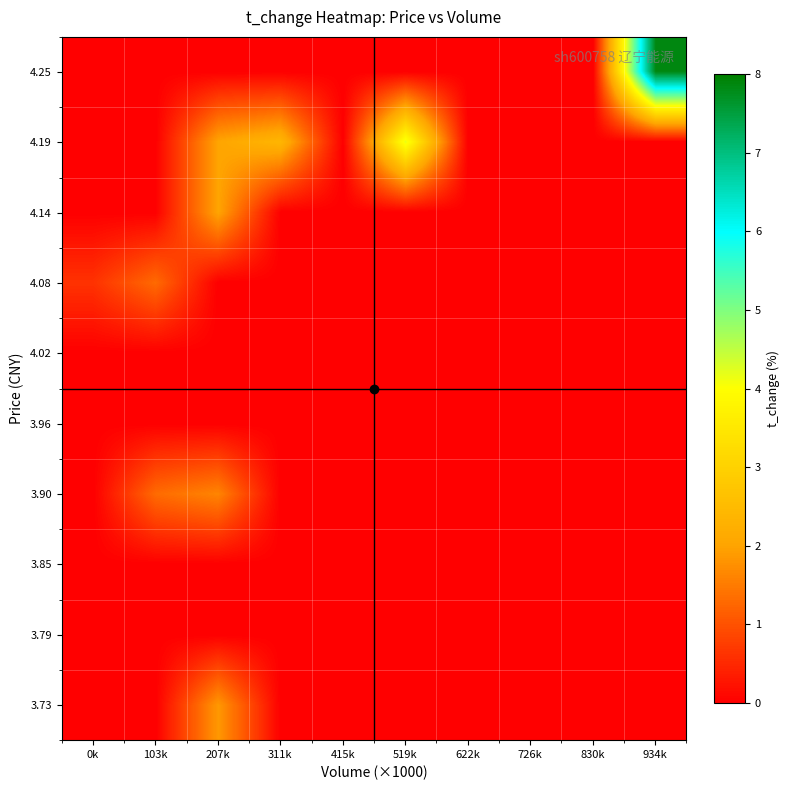

Reading left to right, what are all the values shown in this chart?

3.73: 0k=0.0	103k=0.0	207k=1.9	311k=0.0	415k=0.0	519k=0.0	622k=0.0	726k=0.0	830k=0.0	934k=0.0
3.79: 0k=0.0	103k=0.0	207k=0.0	311k=0.0	415k=0.0	519k=0.0	622k=0.0	726k=0.0	830k=0.0	934k=0.0
3.85: 0k=0.0	103k=0.0	207k=0.0	311k=0.0	415k=0.0	519k=0.0	622k=0.0	726k=0.0	830k=0.0	934k=0.0
3.90: 0k=0.0	103k=1.3	207k=1.6	311k=0.0	415k=0.0	519k=0.0	622k=0.0	726k=0.0	830k=0.0	934k=0.0
3.96: 0k=0.0	103k=0.0	207k=0.0	311k=0.0	415k=0.0	519k=0.0	622k=0.0	726k=0.0	830k=0.0	934k=0.0
4.02: 0k=0.0	103k=0.0	207k=0.0	311k=0.0	415k=0.0	519k=0.0	622k=0.0	726k=0.0	830k=0.0	934k=0.0
4.08: 0k=0.6	103k=1.3	207k=0.0	311k=0.0	415k=0.0	519k=0.0	622k=0.0	726k=0.0	830k=0.0	934k=0.0
4.14: 0k=0.0	103k=0.0	207k=2.0	311k=0.0	415k=0.0	519k=0.0	622k=0.0	726k=0.0	830k=0.0	934k=0.0
4.19: 0k=0.0	103k=0.0	207k=2.0	311k=2.4	415k=0.0	519k=4.2	622k=0.0	726k=0.0	830k=0.0	934k=0.0
4.25: 0k=0.0	103k=0.0	207k=0.0	311k=0.0	415k=0.0	519k=0.0	622k=0.0	726k=0.0	830k=0.0	934k=7.9